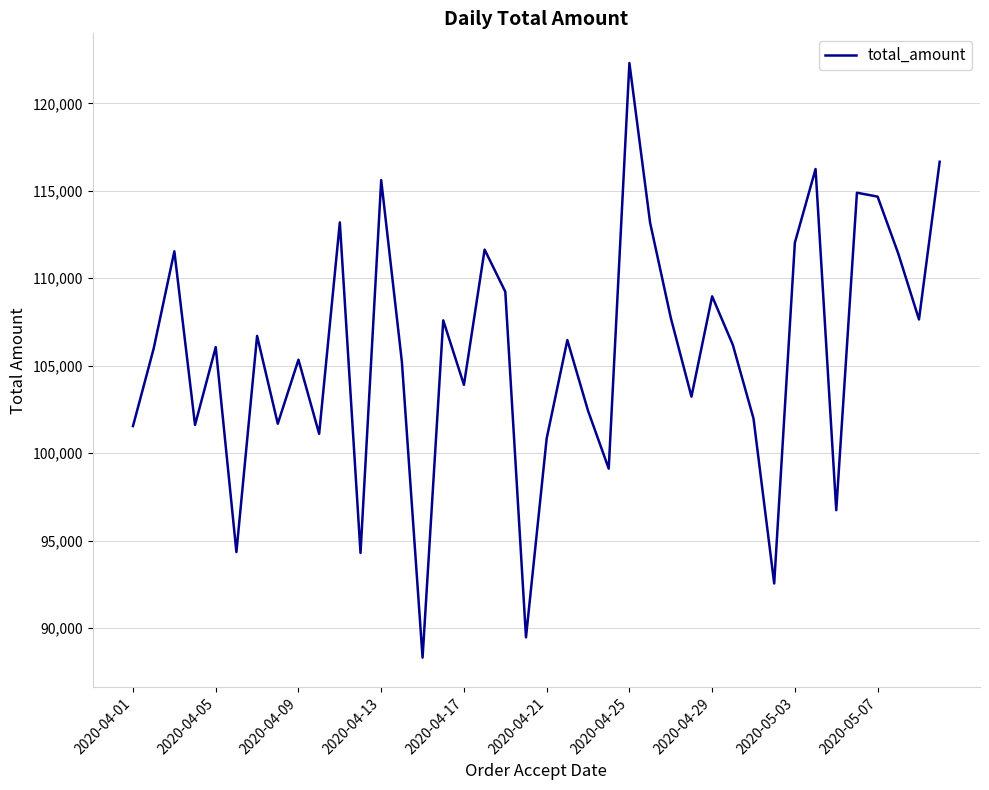

What is the greatest value displayed?

122307